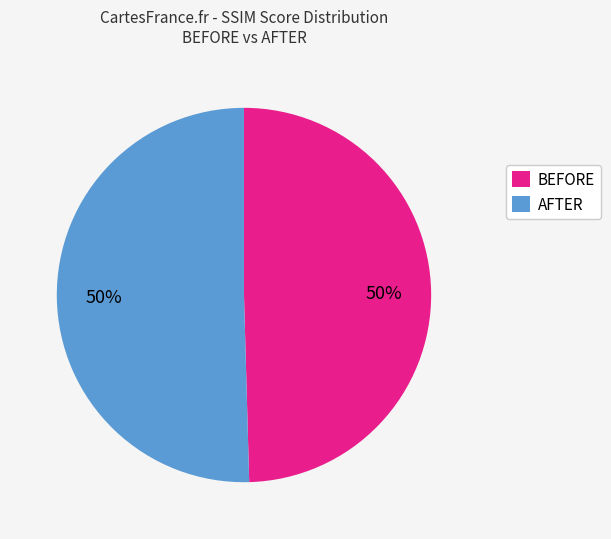

What is the ratio of the value at AFTER to the value at BEFORE?

1.0